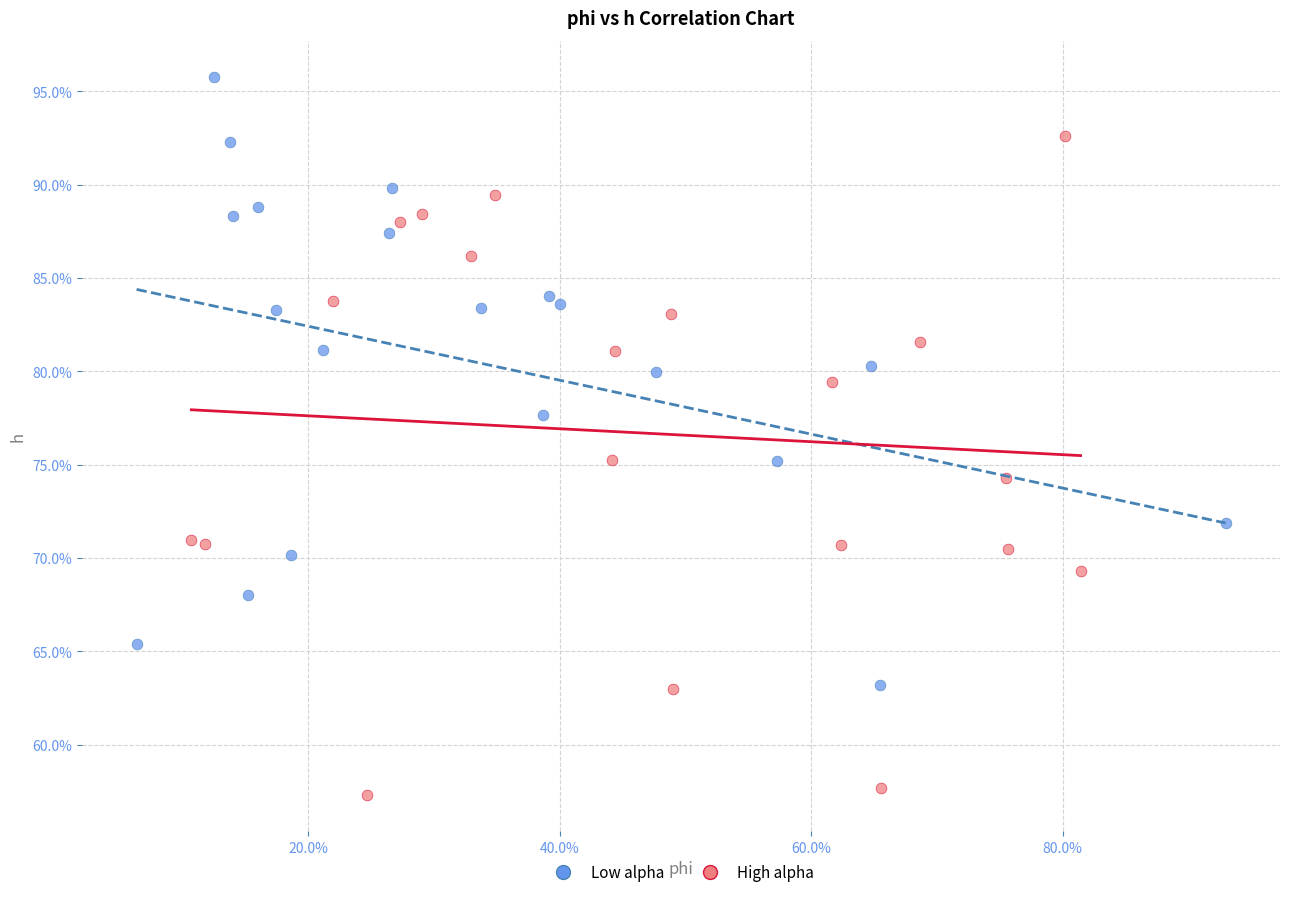

Which series contains the lowest Y value?

High alpha